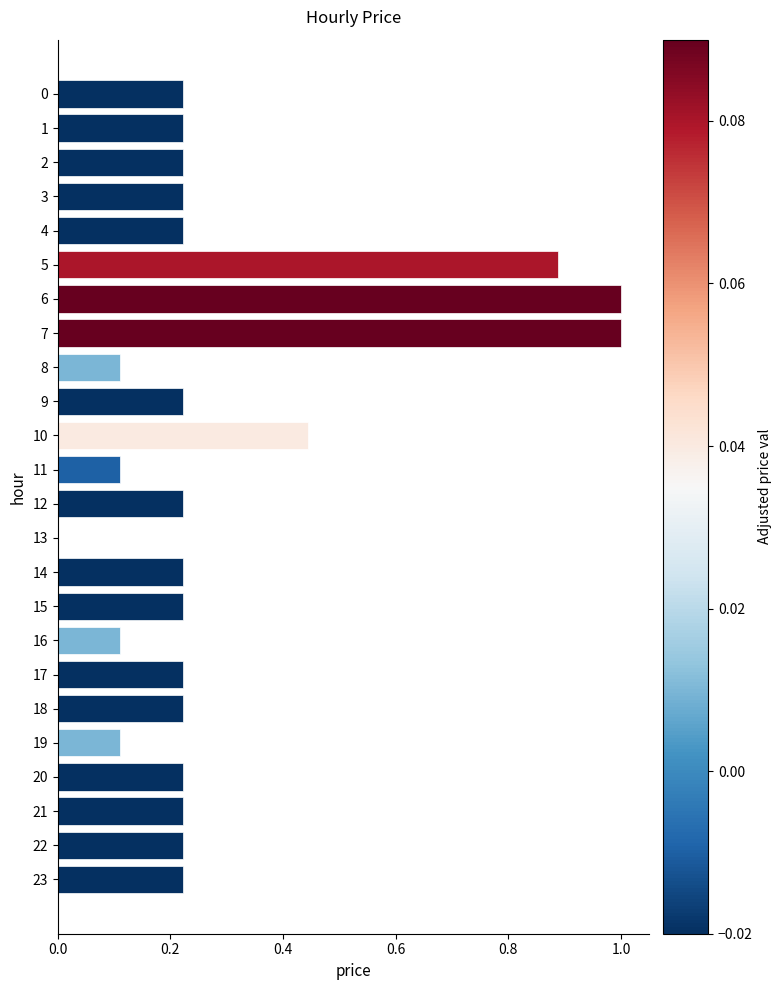

What is the sum of the values at 11 and 20?

0.3